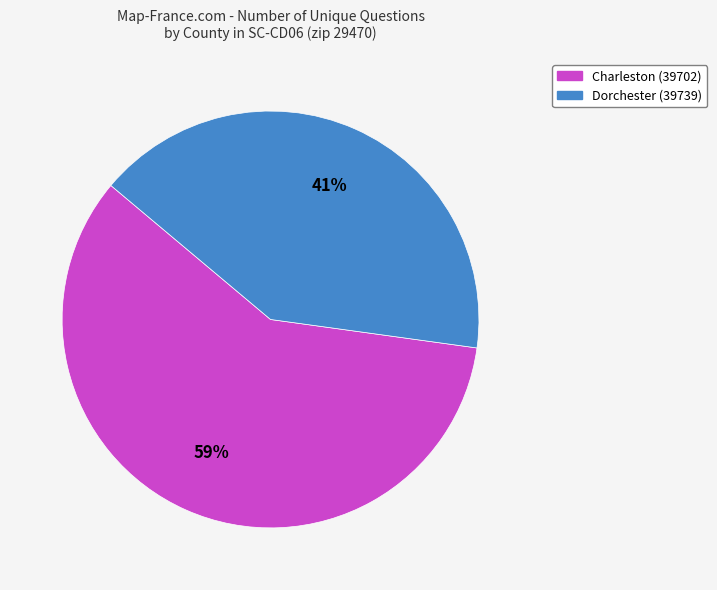

To the nearest percent, what is the difference between the largest and smallest slice percentages?

18%